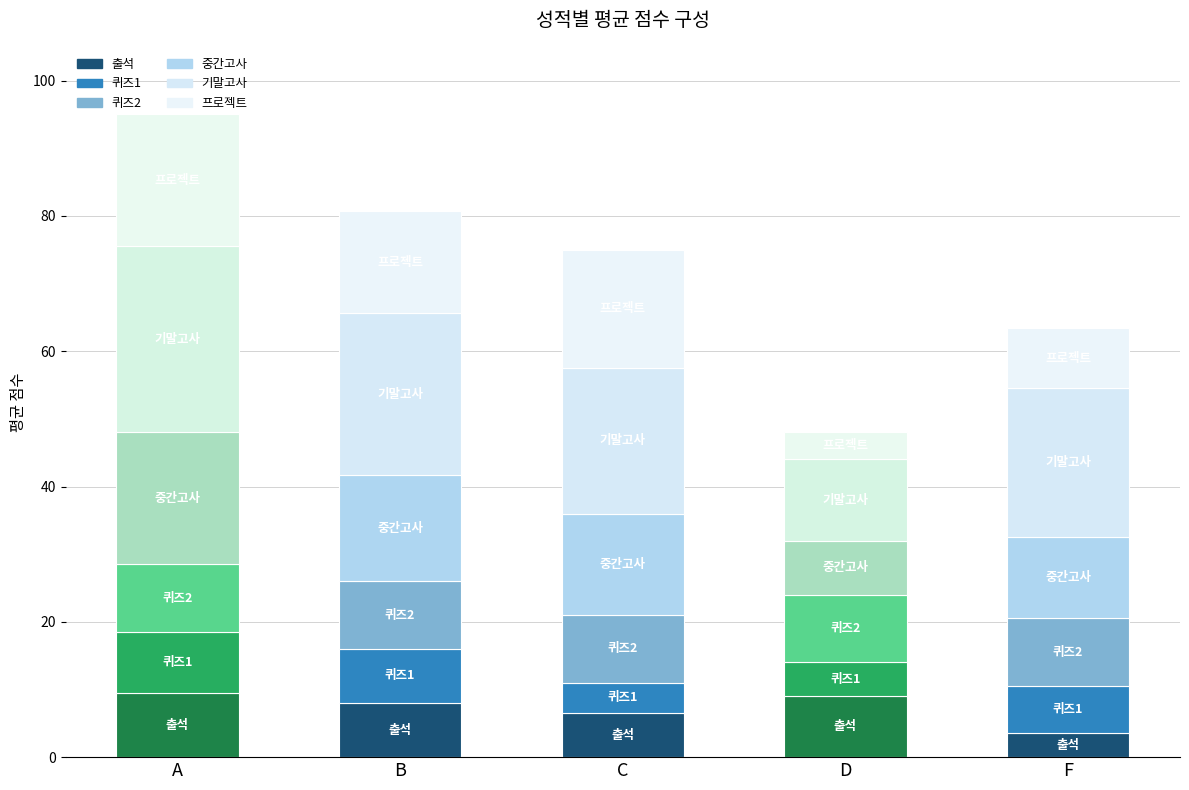

Count the 중간고사 values in the range 12 to 17.

3